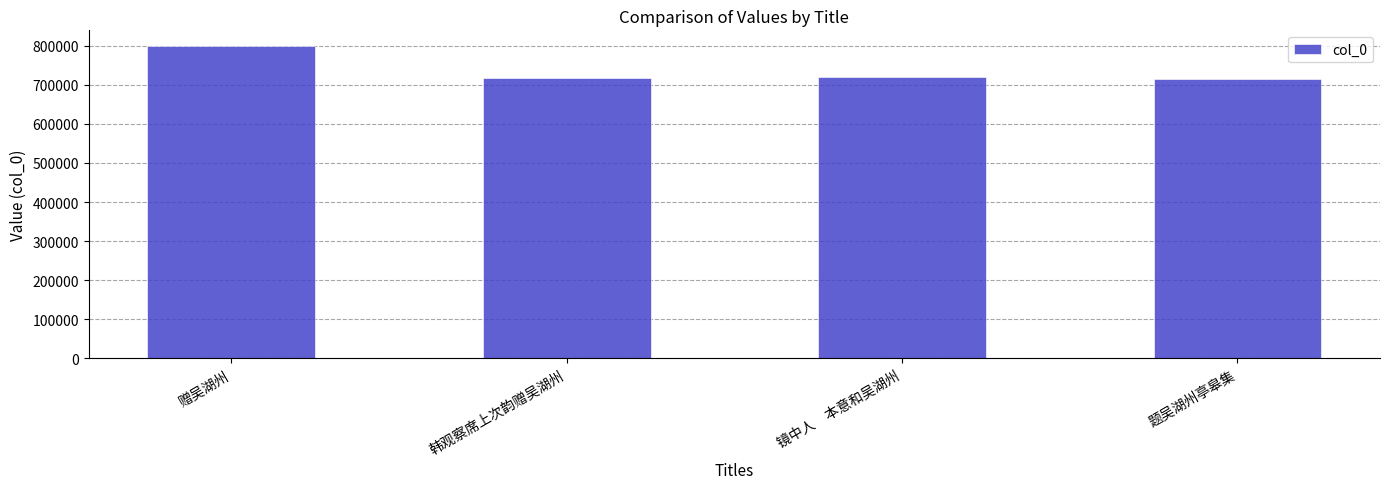

How many data points are less than 720592?

2